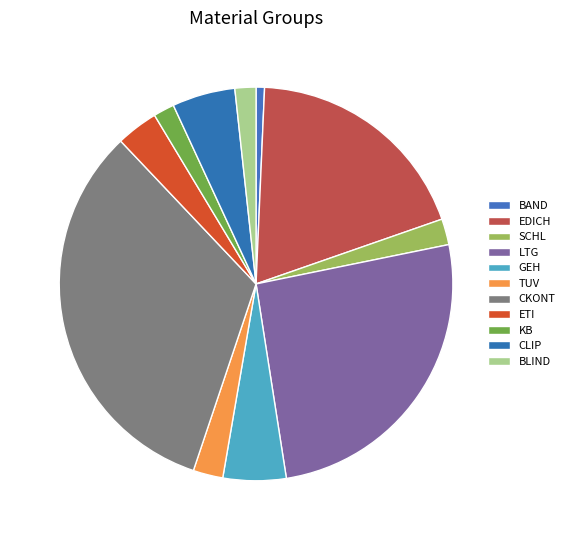

How many segments does this pie chart have?

11